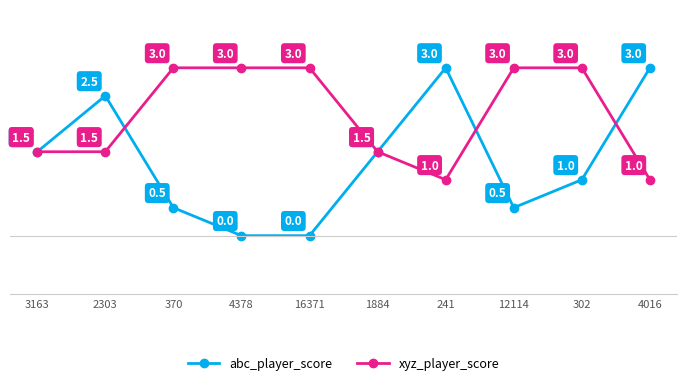

Reading left to right, transcribe all the data shown in this chart.

abc_player_score: 3163=1.5	2303=2.5	370=0.5	4378=0.0	16371=0.0	1884=1.5	241=3.0	12114=0.5	302=1.0	4016=3.0
xyz_player_score: 3163=1.5	2303=1.5	370=3.0	4378=3.0	16371=3.0	1884=1.5	241=1.0	12114=3.0	302=3.0	4016=1.0